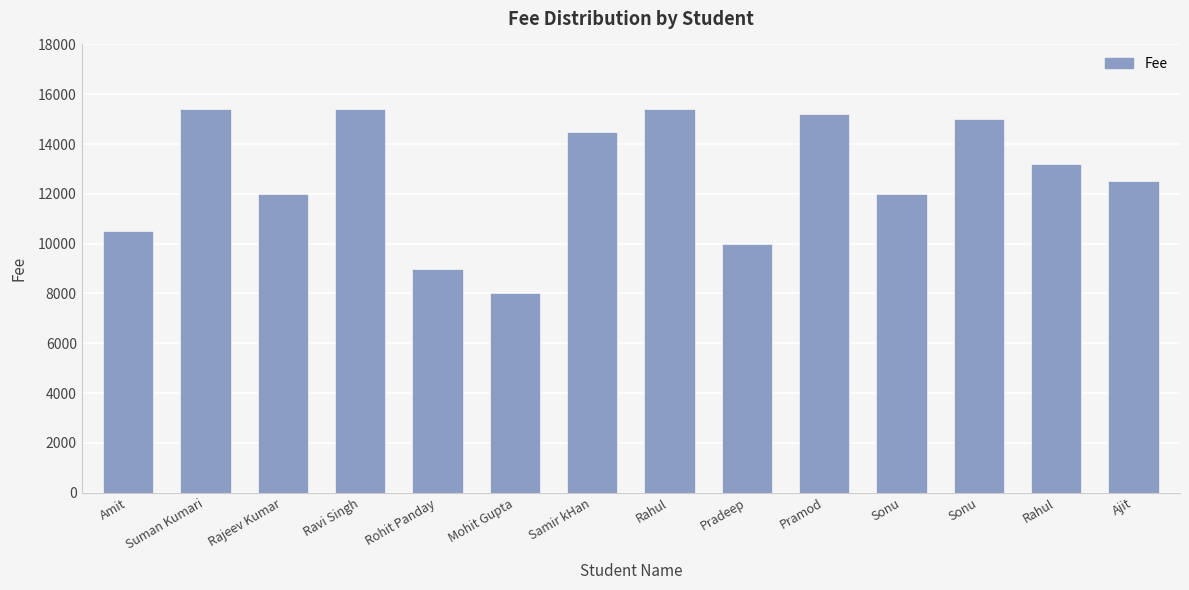

The value at Sonu is 20987. True or false?

False